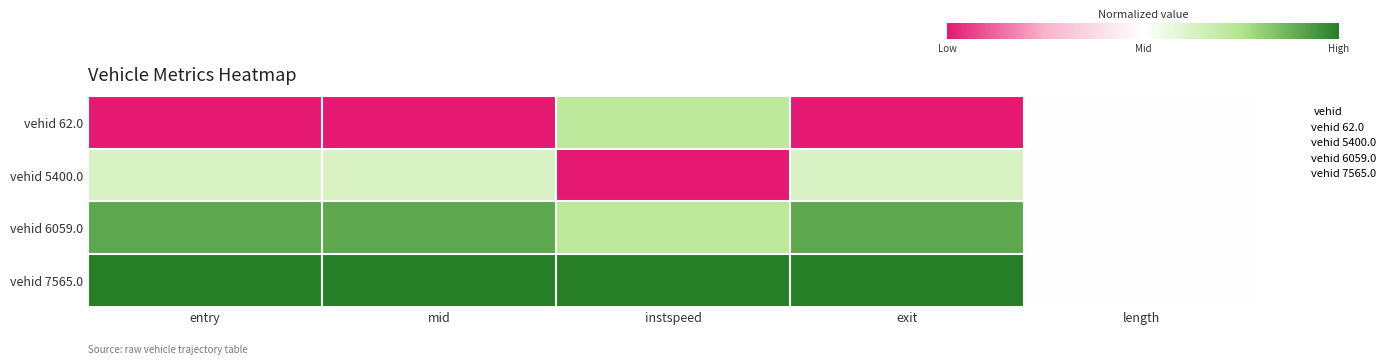

Reading left to right, list all the values displayed in this chart.

vehid 62.0: entry=0.0	mid=0.0	instspeed=0.7	exit=0.0	length=0.5
vehid 5400.0: entry=0.6	mid=0.6	instspeed=0.0	exit=0.6	length=0.5
vehid 6059.0: entry=0.9	mid=0.9	instspeed=0.7	exit=0.9	length=0.5
vehid 7565.0: entry=1.0	mid=1.0	instspeed=1.0	exit=1.0	length=0.5